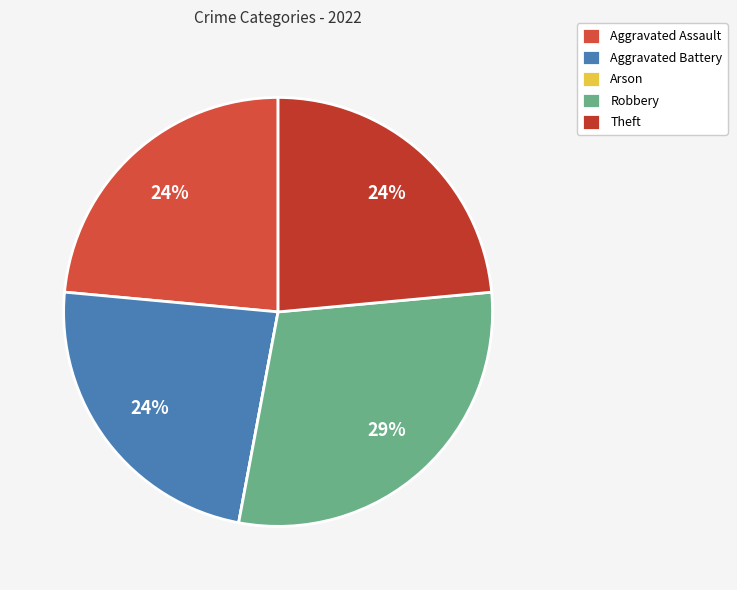

How many slices are in this pie chart?

5